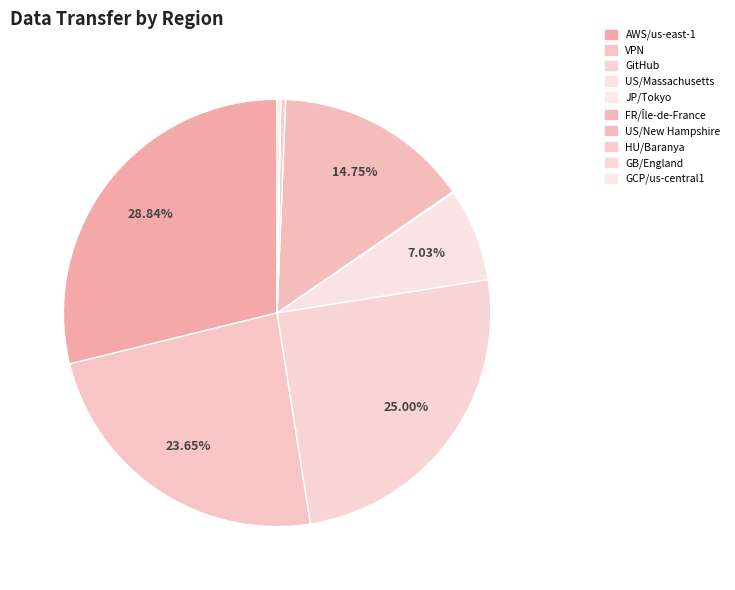

How many slices are in this pie chart?

10